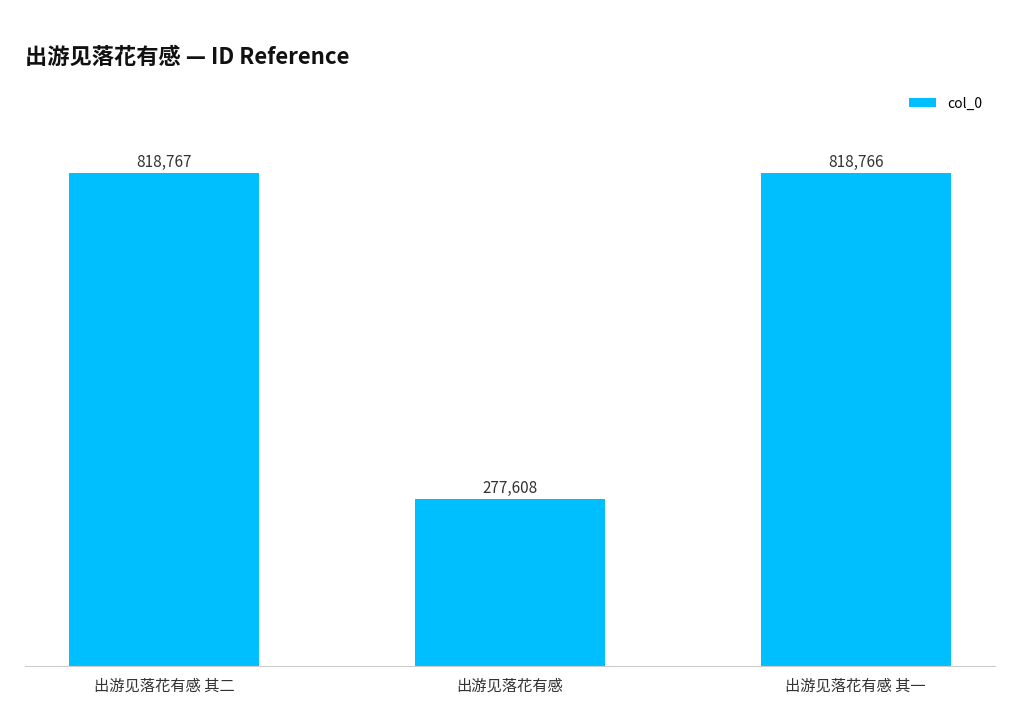

What is the value of the 1st bar from the left?

818767